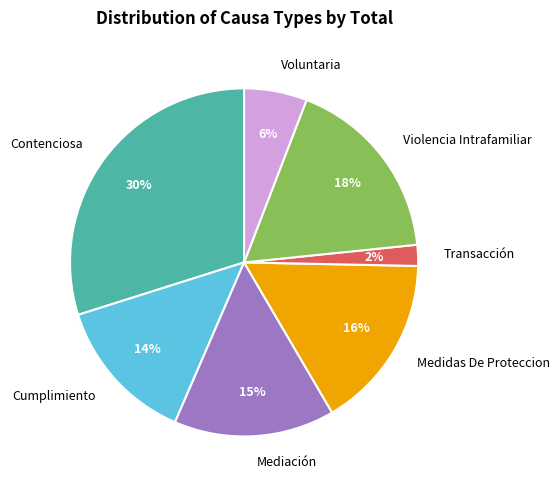

Combined, do Cumplimiento and Transacción account for over 50%?

No